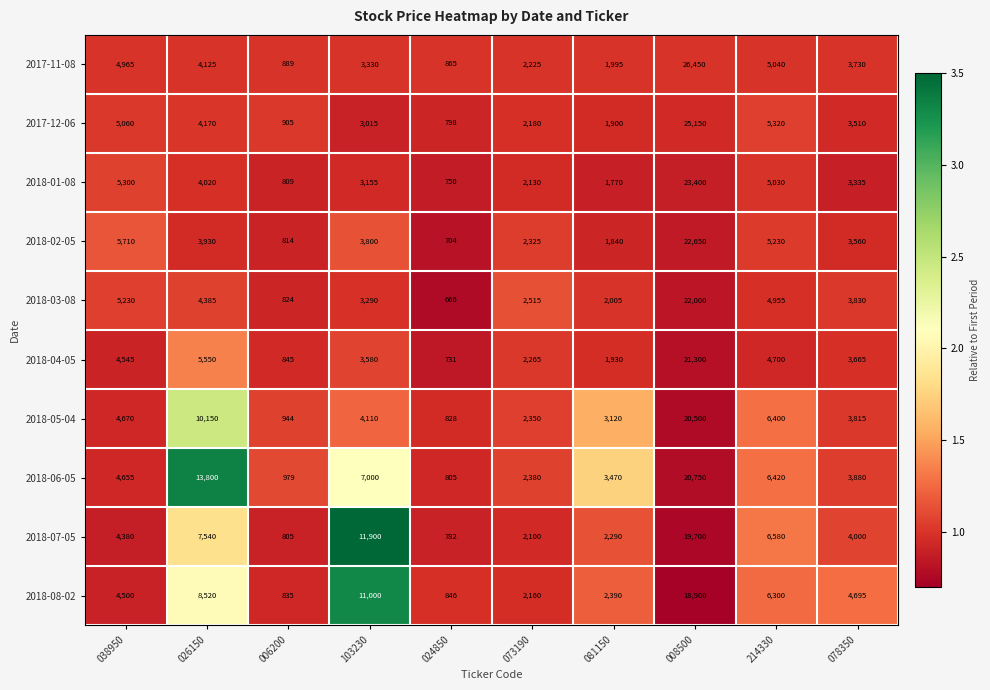

What is the maximum value shown in the chart?

26450